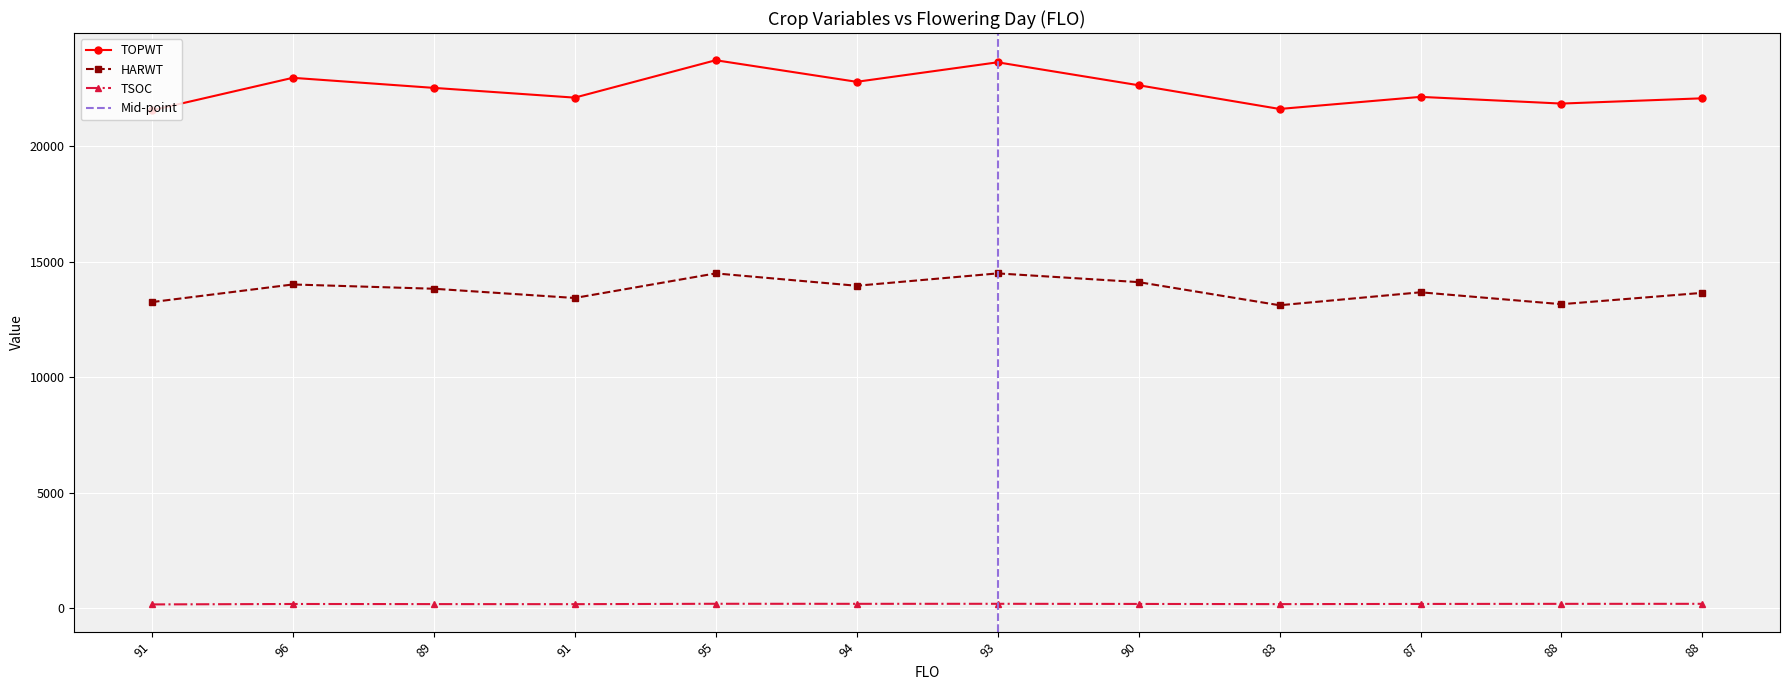

At which category is the sum across all series the highest?

95